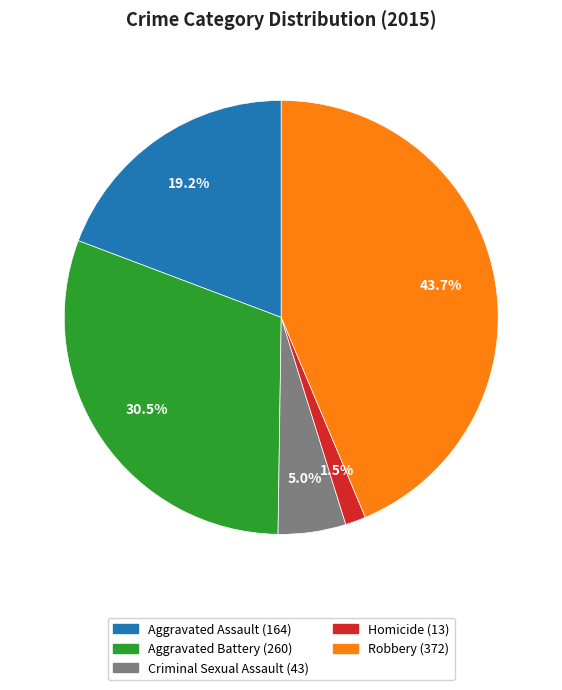

Does Robbery represent more than half of the total?

No